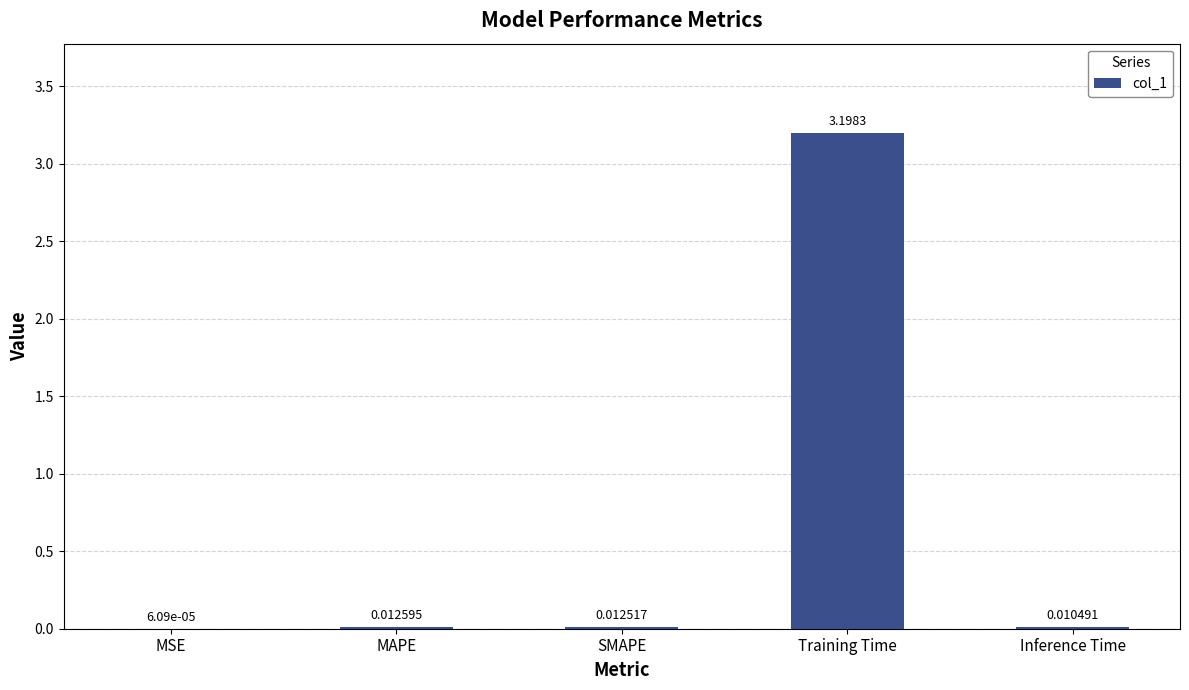

At which label is the value closest to 1?

MAPE